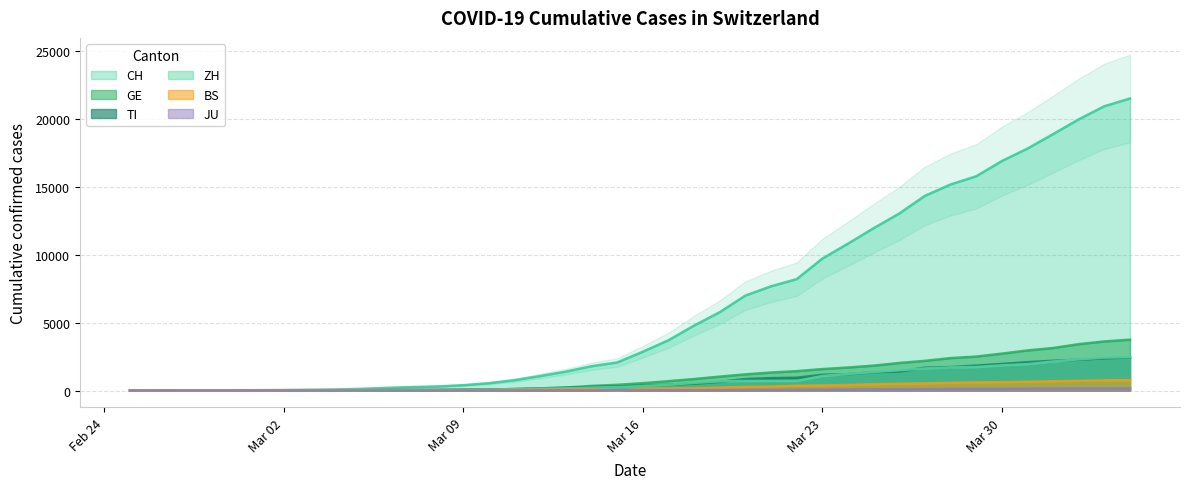

Which category has the highest value across all series?

2020-04-04